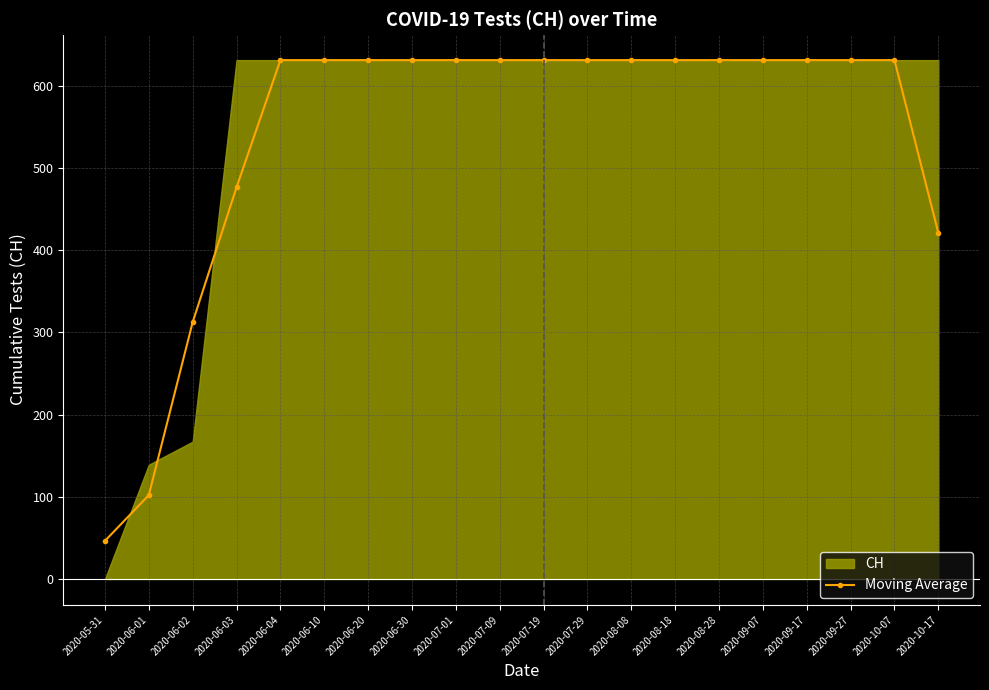

What is the label of the 5th point from the left?

2020-06-04